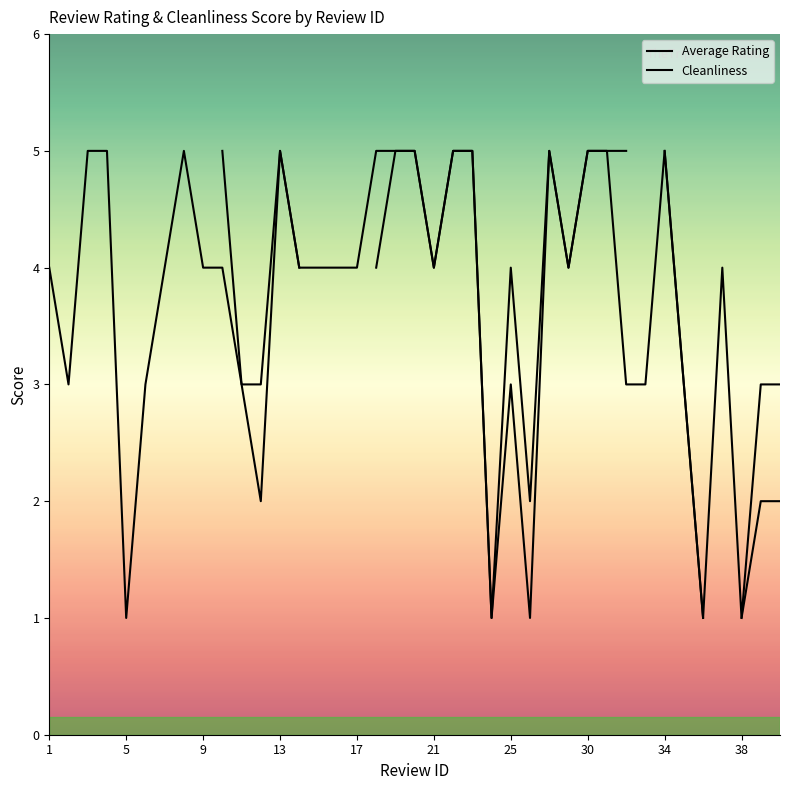

The value of Average Rating at 34 is 2.8. True or false?

False